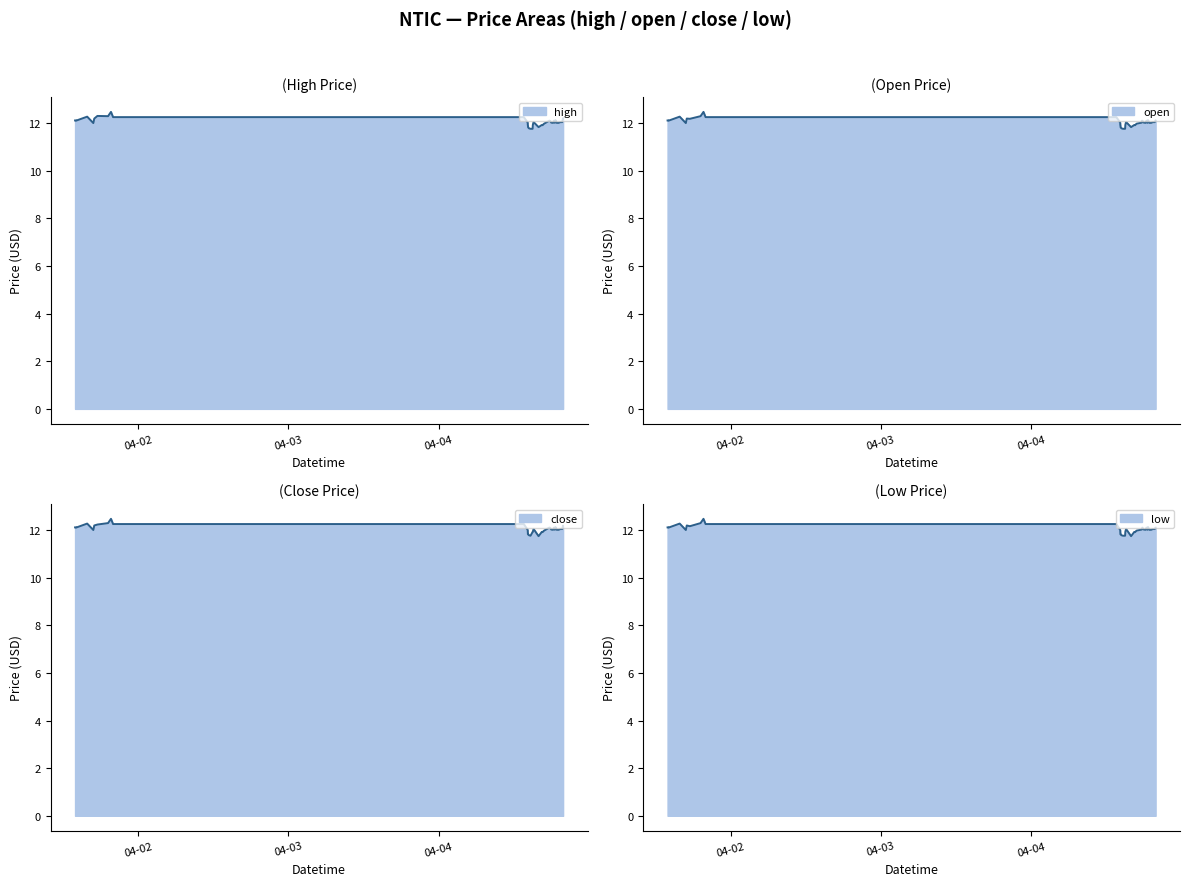

At which label is high closest to 12?

2022-04-01 16:51